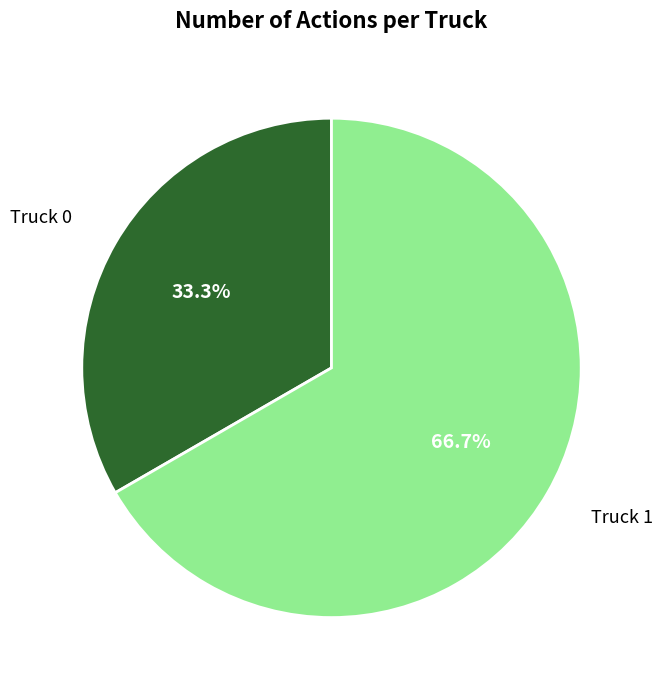

Rank the categories by value from lowest to highest.

Truck 0, Truck 1